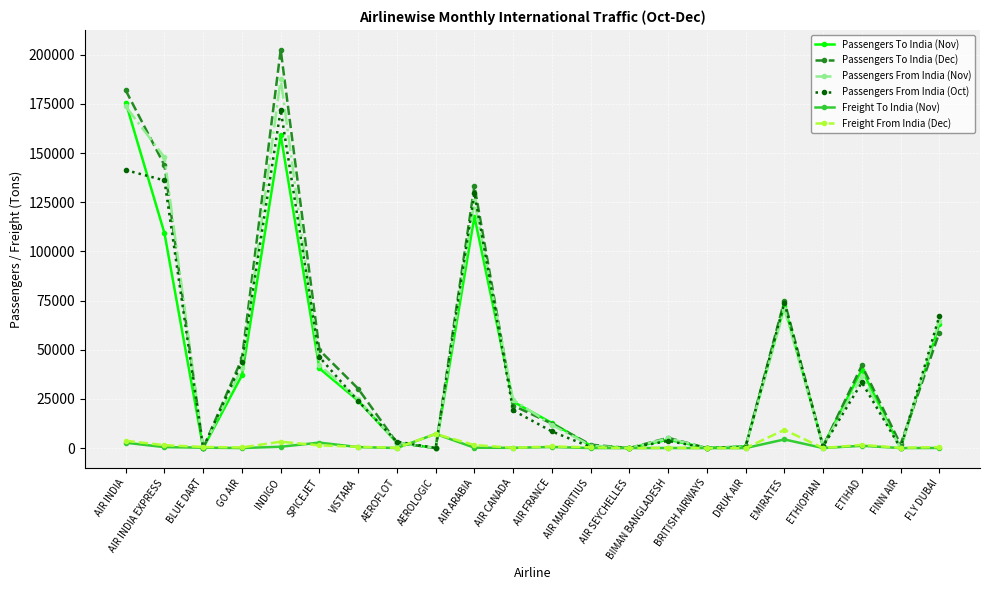

Where is the first local minimum for Passengers From India (Oct)?

BLUE DART